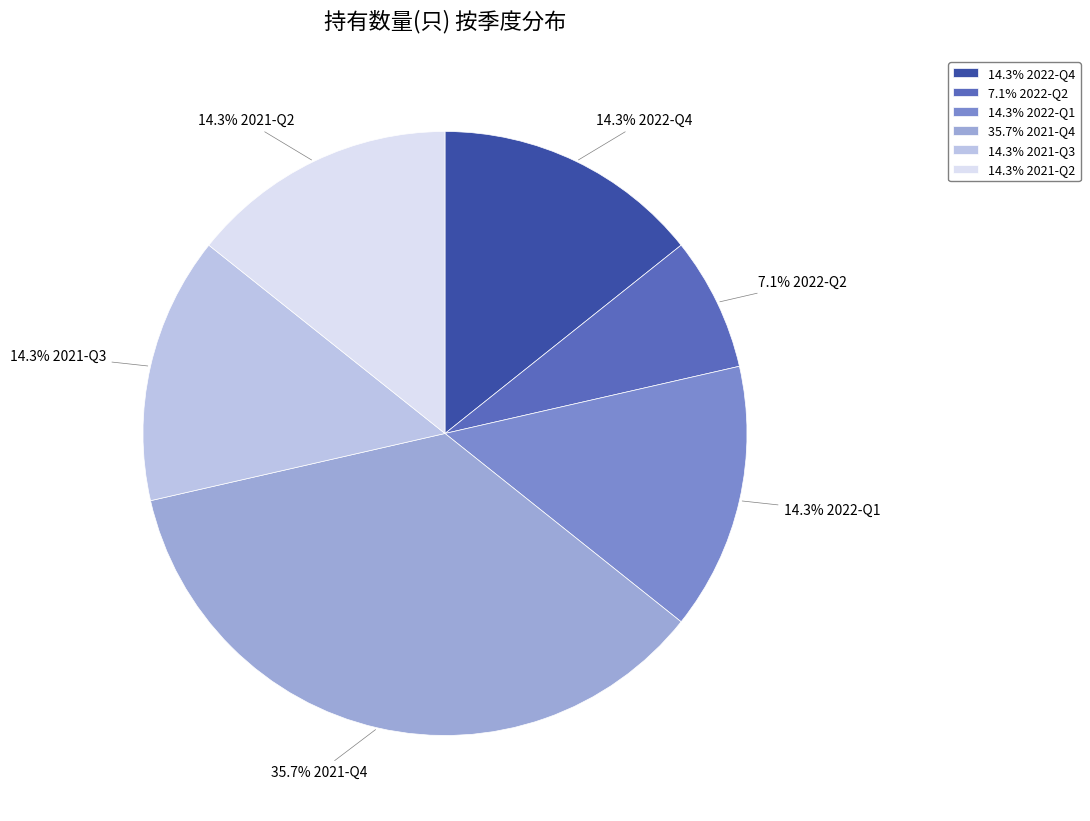

Between 35.7% 2021-Q4 and 7.1% 2022-Q2, which is larger?

35.7% 2021-Q4